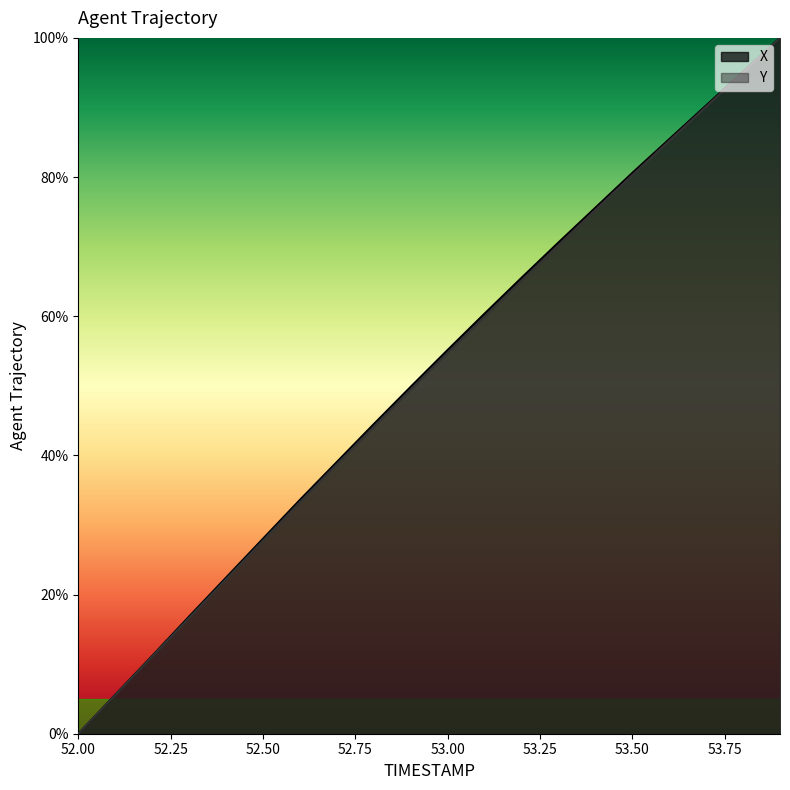

Rank the categories by Y value from highest to lowest.

53.9, 53.8, 53.7, 53.6, 53.5, 53.4, 53.3, 53.2, 53.1, 53.0, 52.9, 52.8, 52.7, 52.6, 52.5, 52.4, 52.3, 52.2, 52.1, 52.0